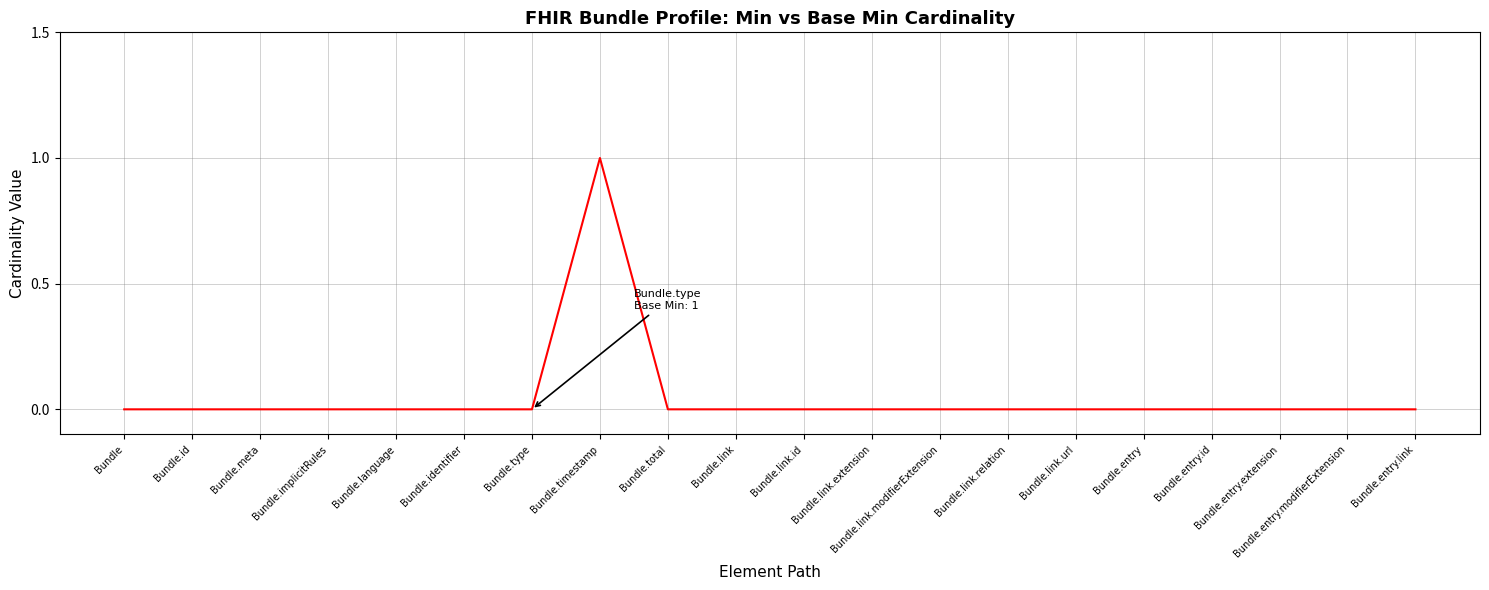

Which has a higher value, Bundle.timestamp or Bundle.type?

Bundle.timestamp